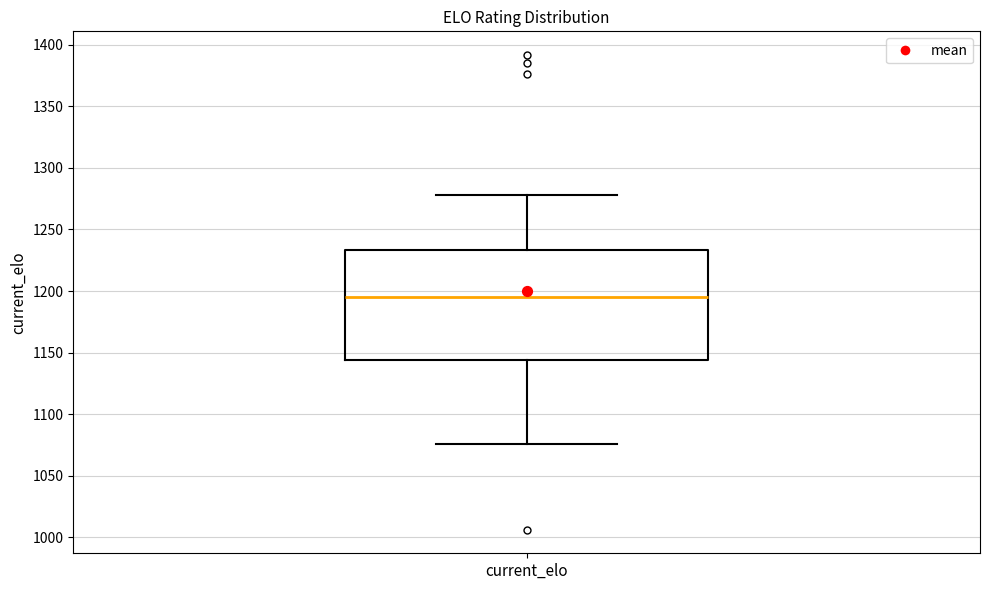

Read this box plot against the y-axis: the position of the median line, the range covered by the box, and the ends of both whiskers. The values are not printed on the chart, so give them approximately, as read against the axis.

median 1195, box 1145 to 1235, whiskers 1075 to 1280